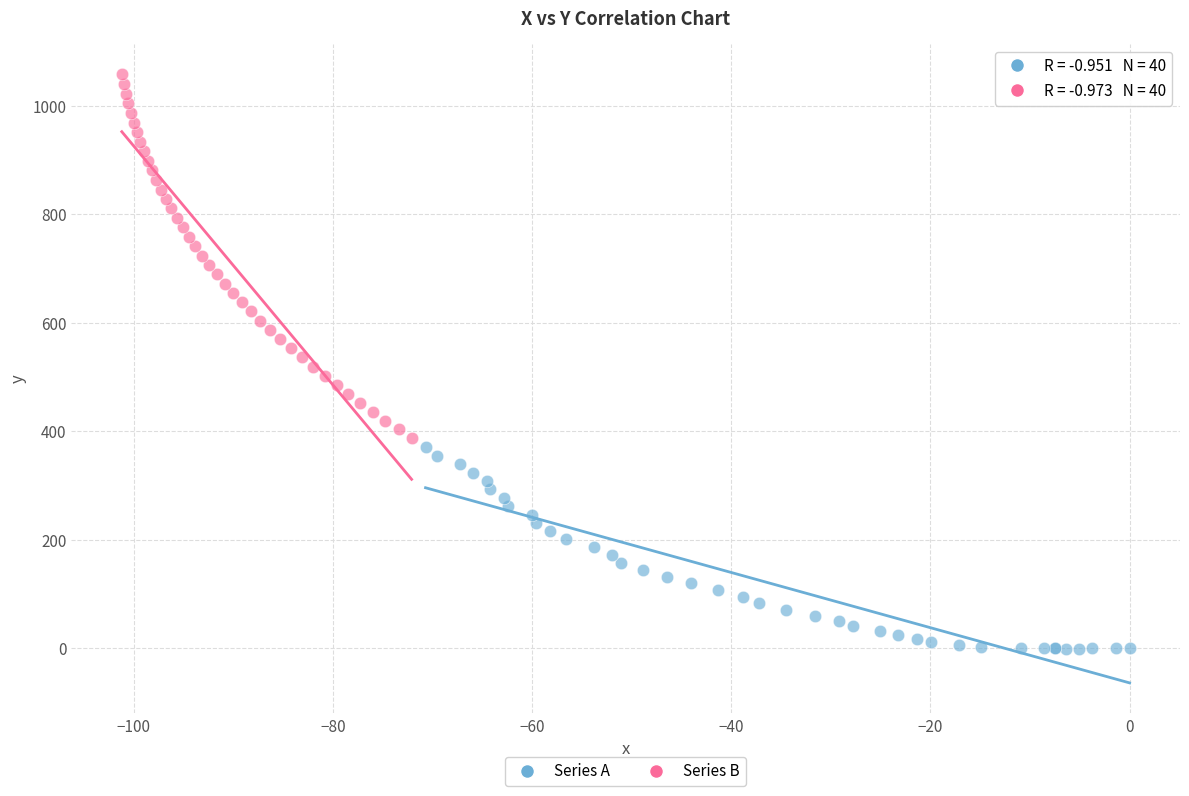

Which series has the widest spread of Y values?

Series B